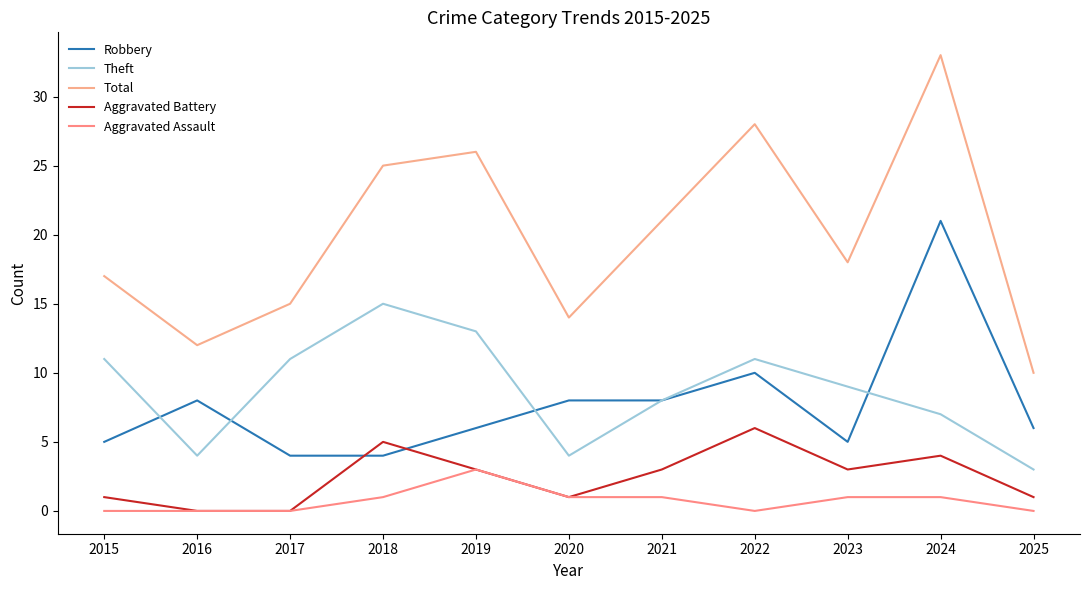

How many lines are shown in the chart?

5